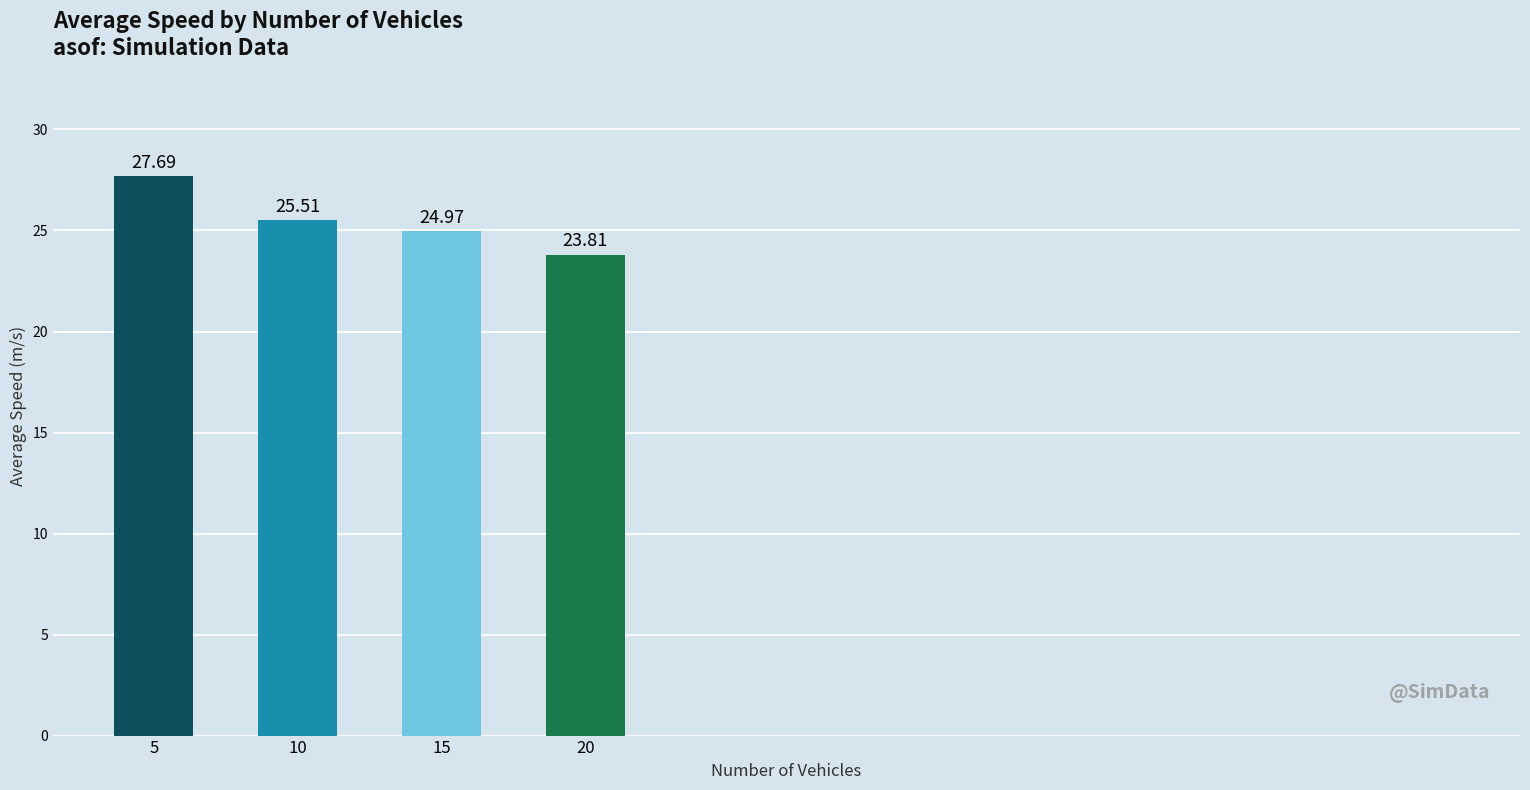

Is it true that the value at 20 is 42.7?

False